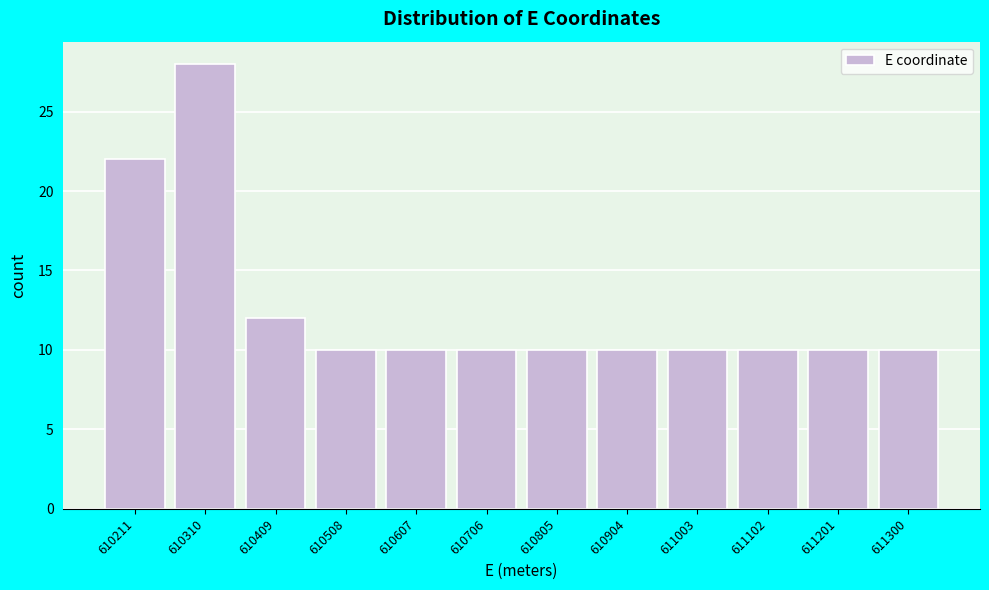

Reading left to right, list all the values displayed in this chart.

610211=22	610310=28	610409=12	610508=10	610607=10	610706=10	610805=10	610904=10	611003=10	611102=10	611201=10	611300=10